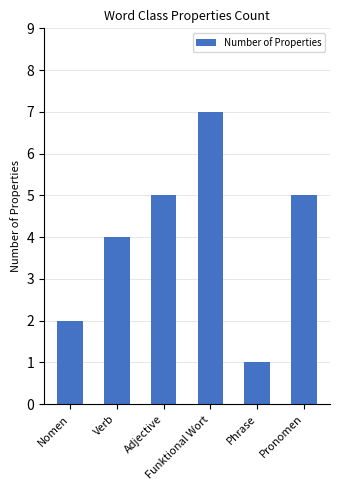

What value does the data have at Adjective?

5